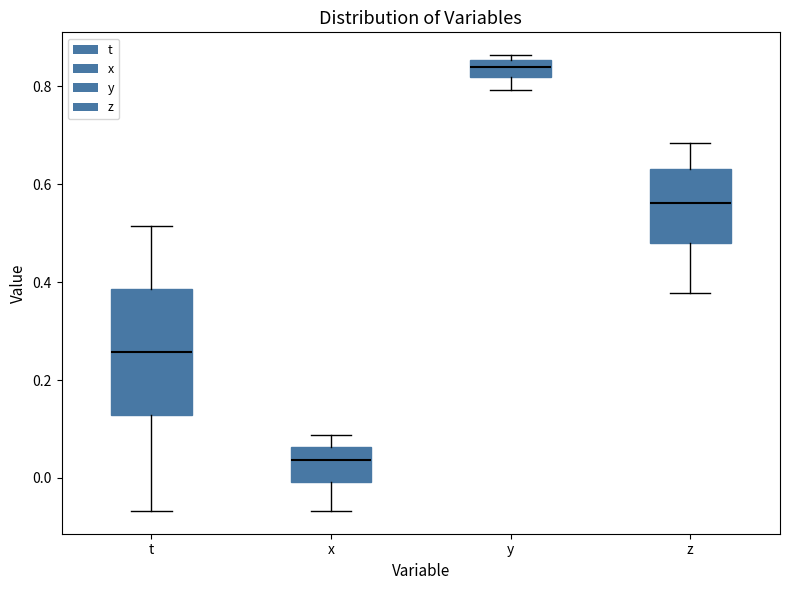

Comparing the boxes themselves (not the whiskers), which one is the tallest?

t